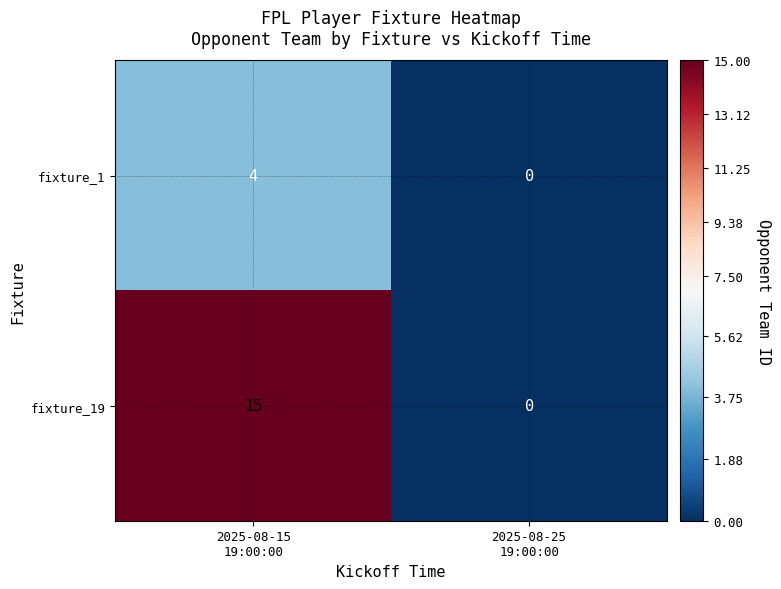

List the series in order of their overall mean, highest first.

fixture_19, fixture_1